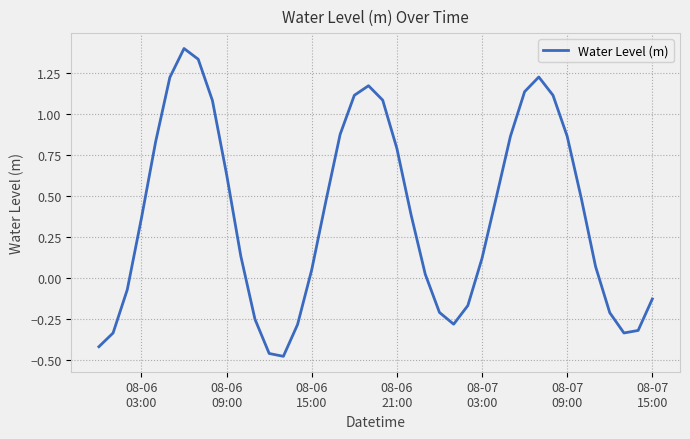

What is the difference between the maximum and minimum values?

1.9